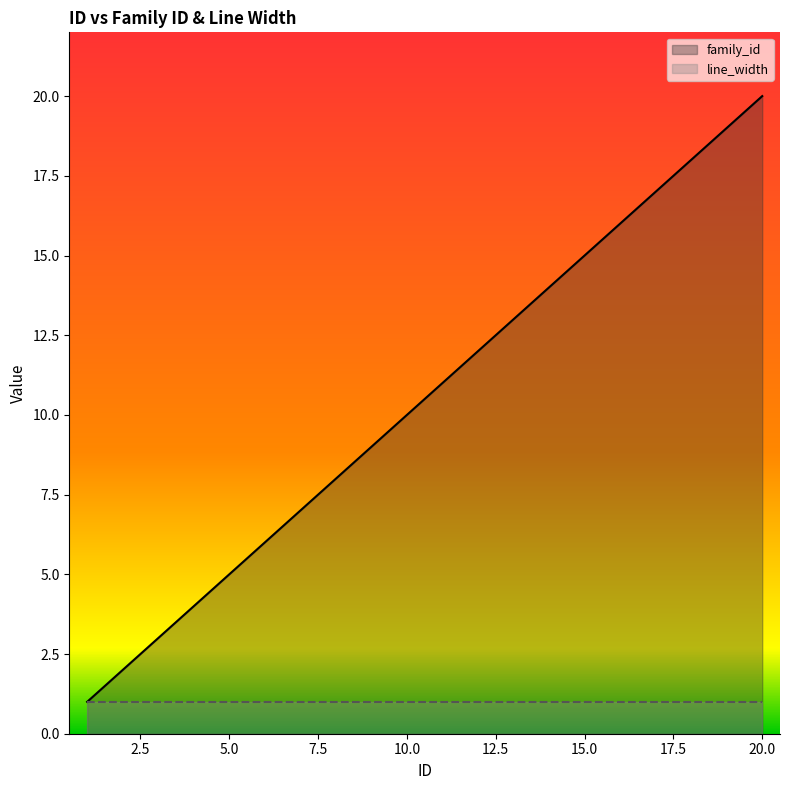

What is the difference between the values at 13 and 17?

4